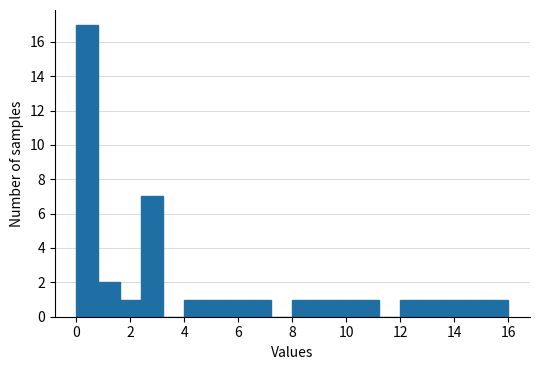

Which range on the x-axis has the tallest bar?

0.0 to 0.8